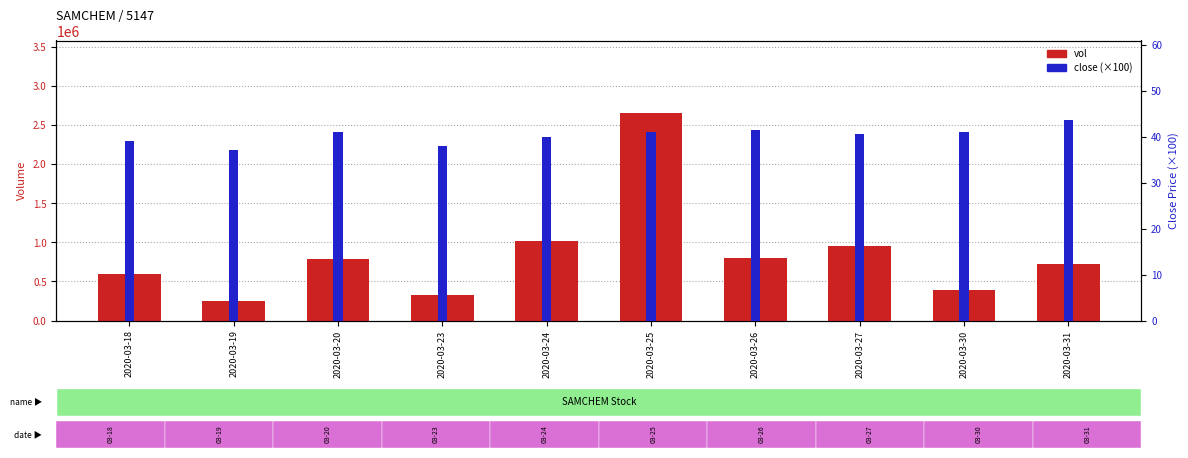

What is the value of the vol bar at the 6th from the left?

2654200.0